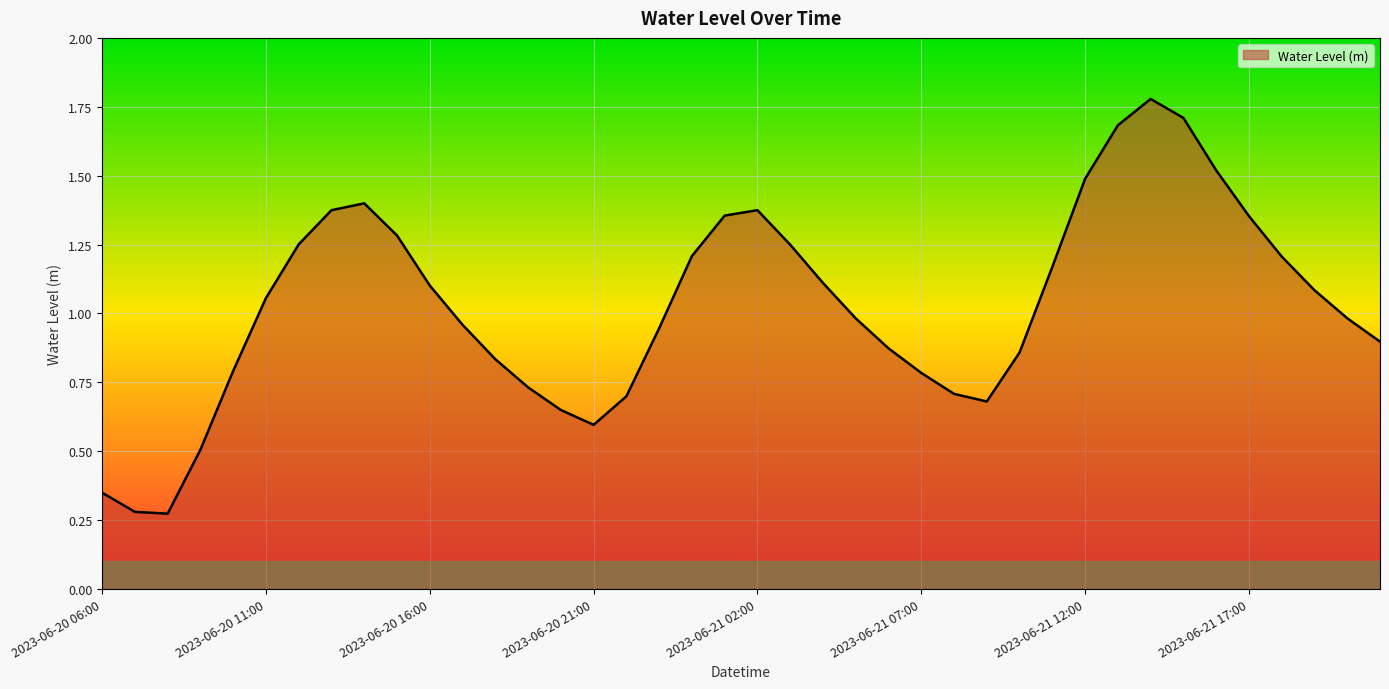

Which category has the highest value across all series?

2023-06-21 14:00